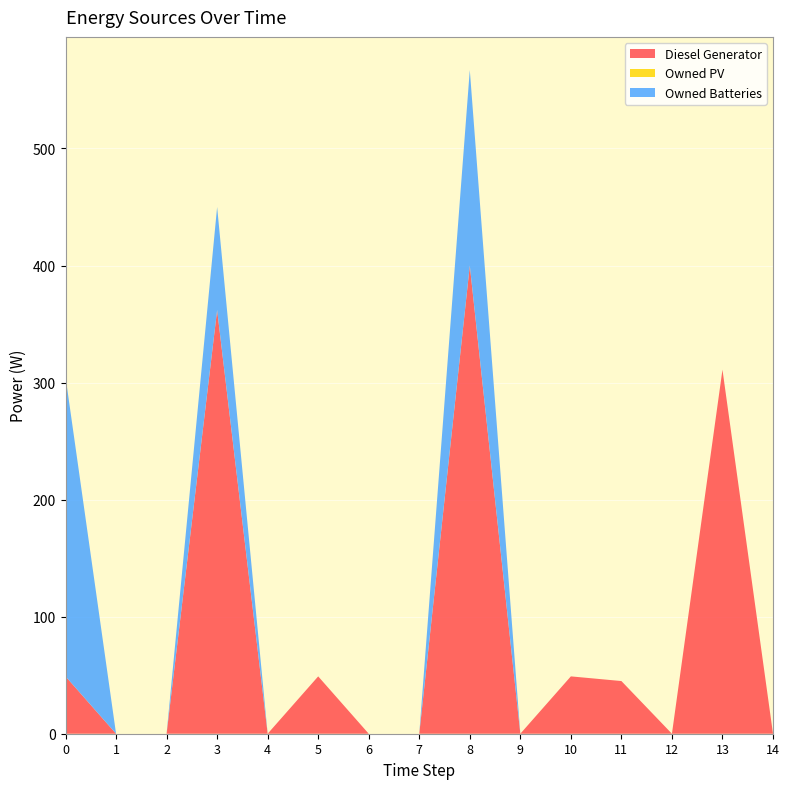

Reading right to left, what are all the values shown in this chart?

Diesel Generator: 0	311	0	45	49	0	400	0	0	49	0	362	0	0	49
Owned PV: 0	0	0	0	0	0	0	0	0	0	0	0	0	0	0
Owned Batteries: 0	0	0	0	0	0	167	0	0	0	0	88	0	0	256